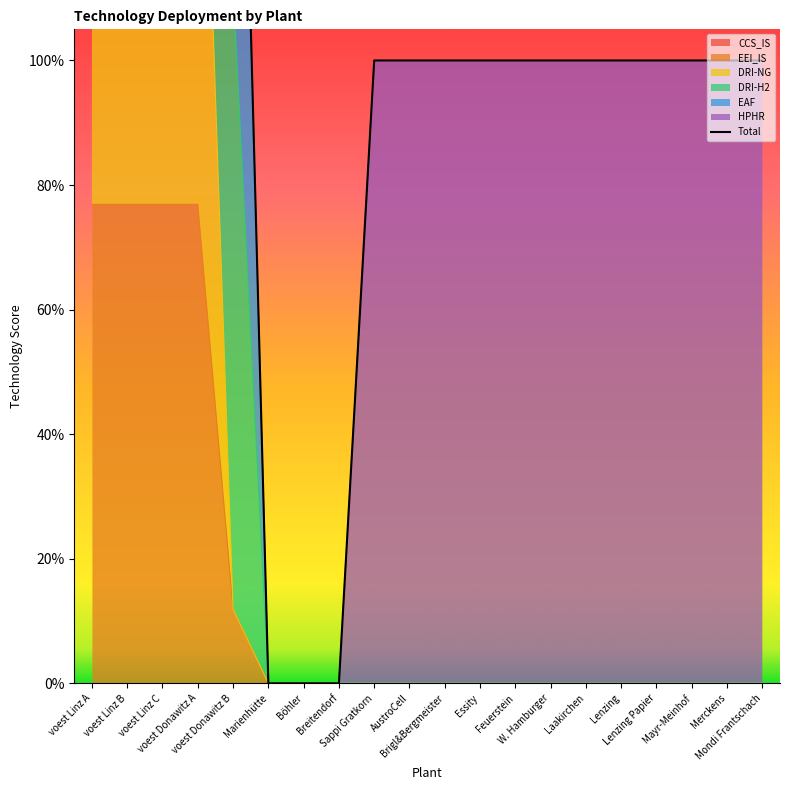

Approximately how many times larger is the value at Sappi Gratkorn compared to Feuerstein?

1.0